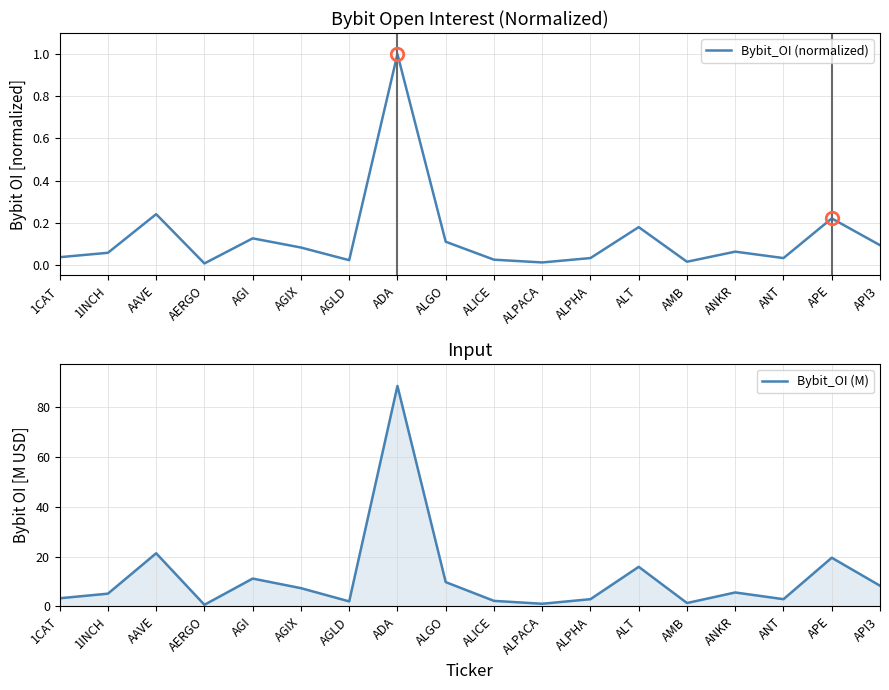

Between AGIX and API3, which series saw the biggest shift?

Bybit_OI (M)